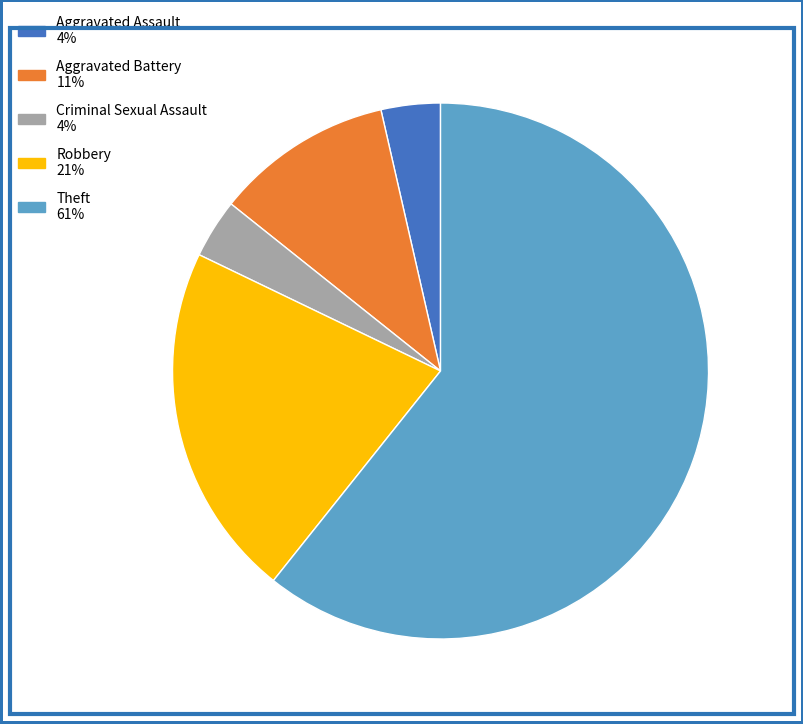

To the nearest percent, what percentage of the pie is Aggravated Assault?

4%